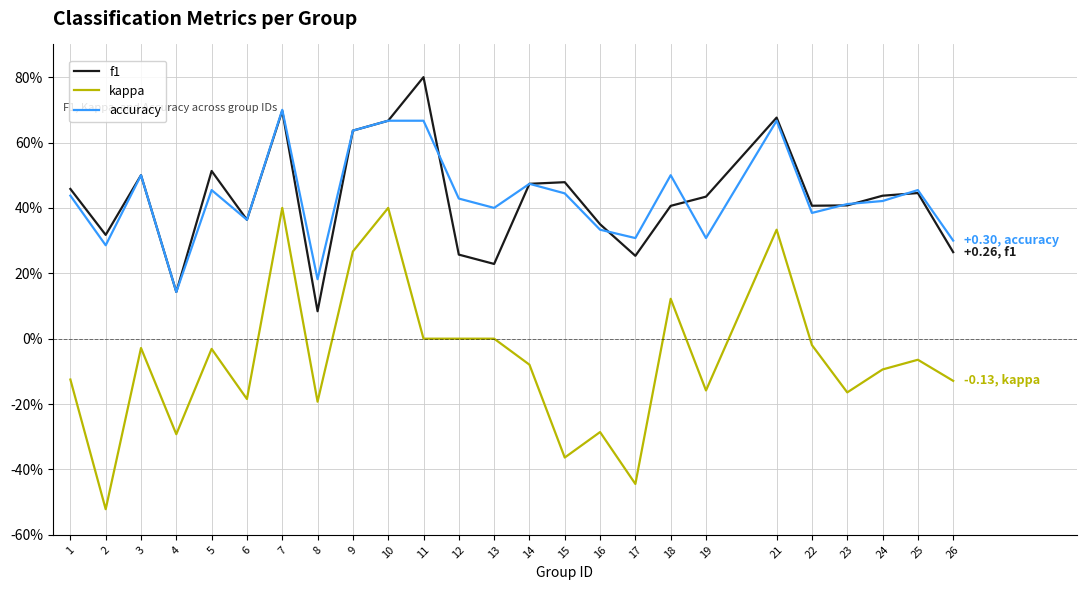

Between 16 and 12, which is larger?

16